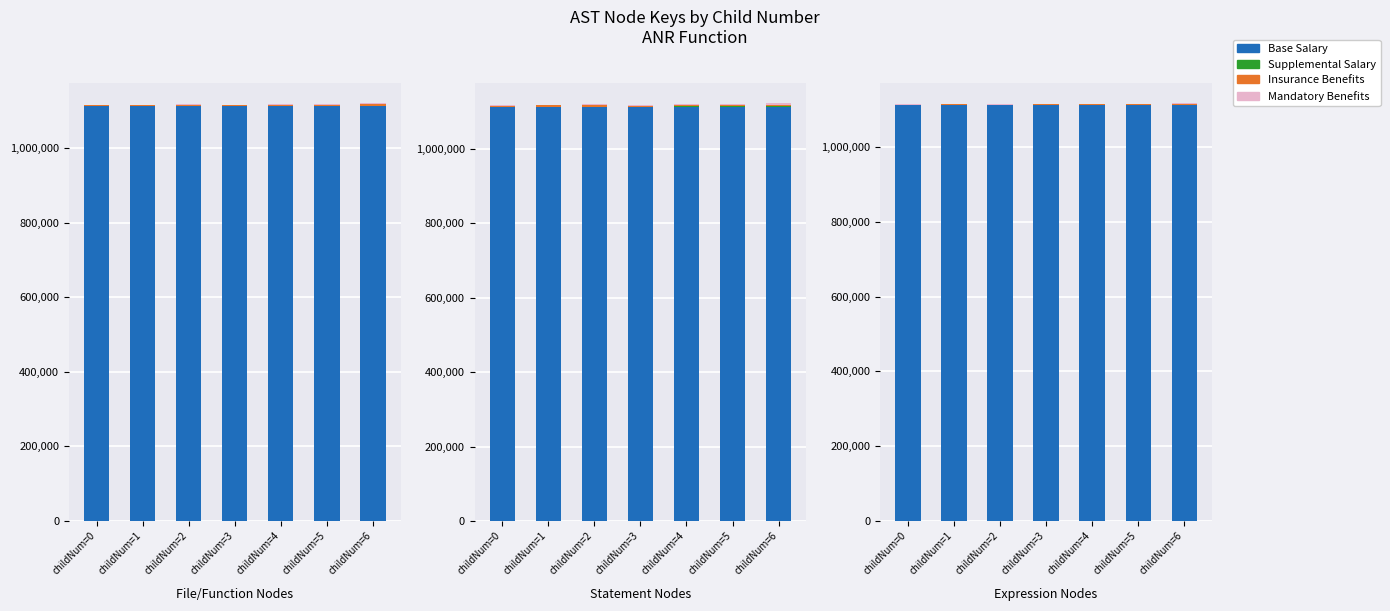

Which series changed the most between childNum=1 and childNum=2?

Insurance Benefits